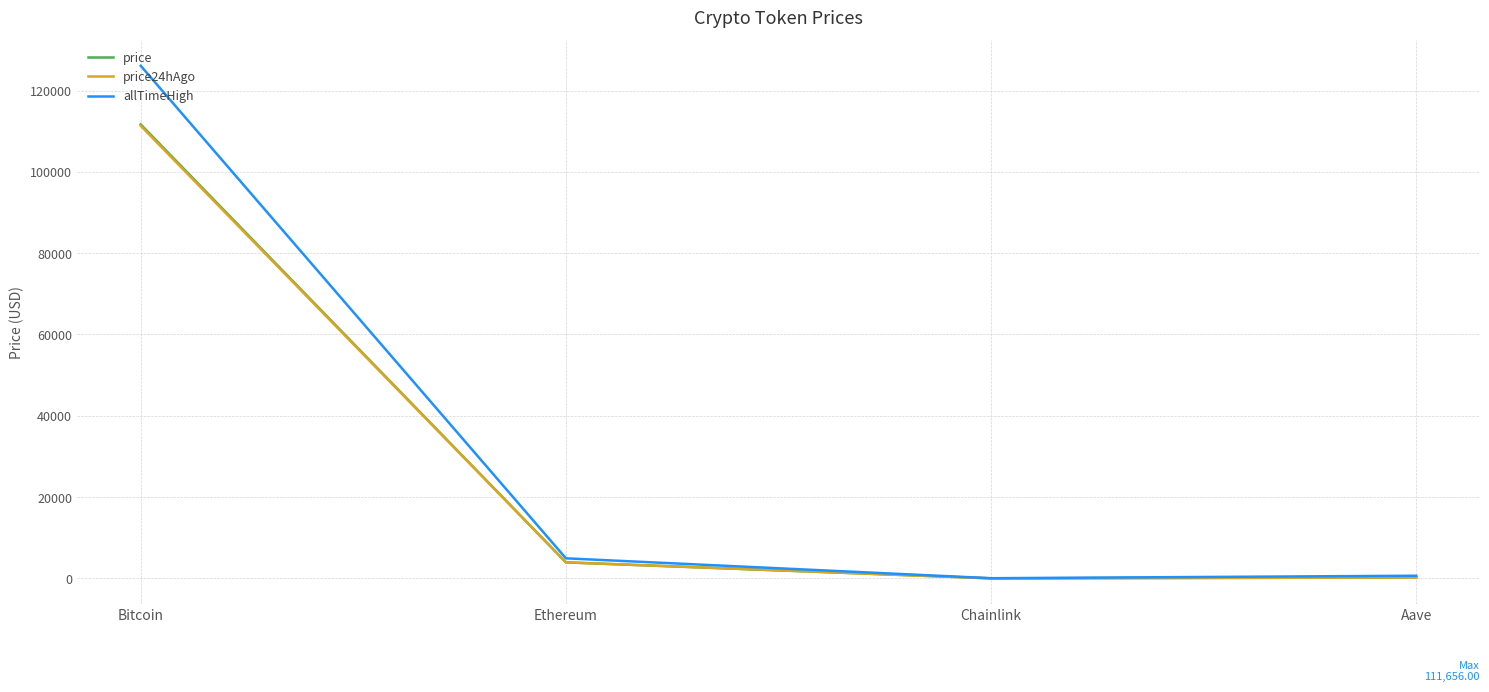

At which label is price closest to 55836?

Ethereum